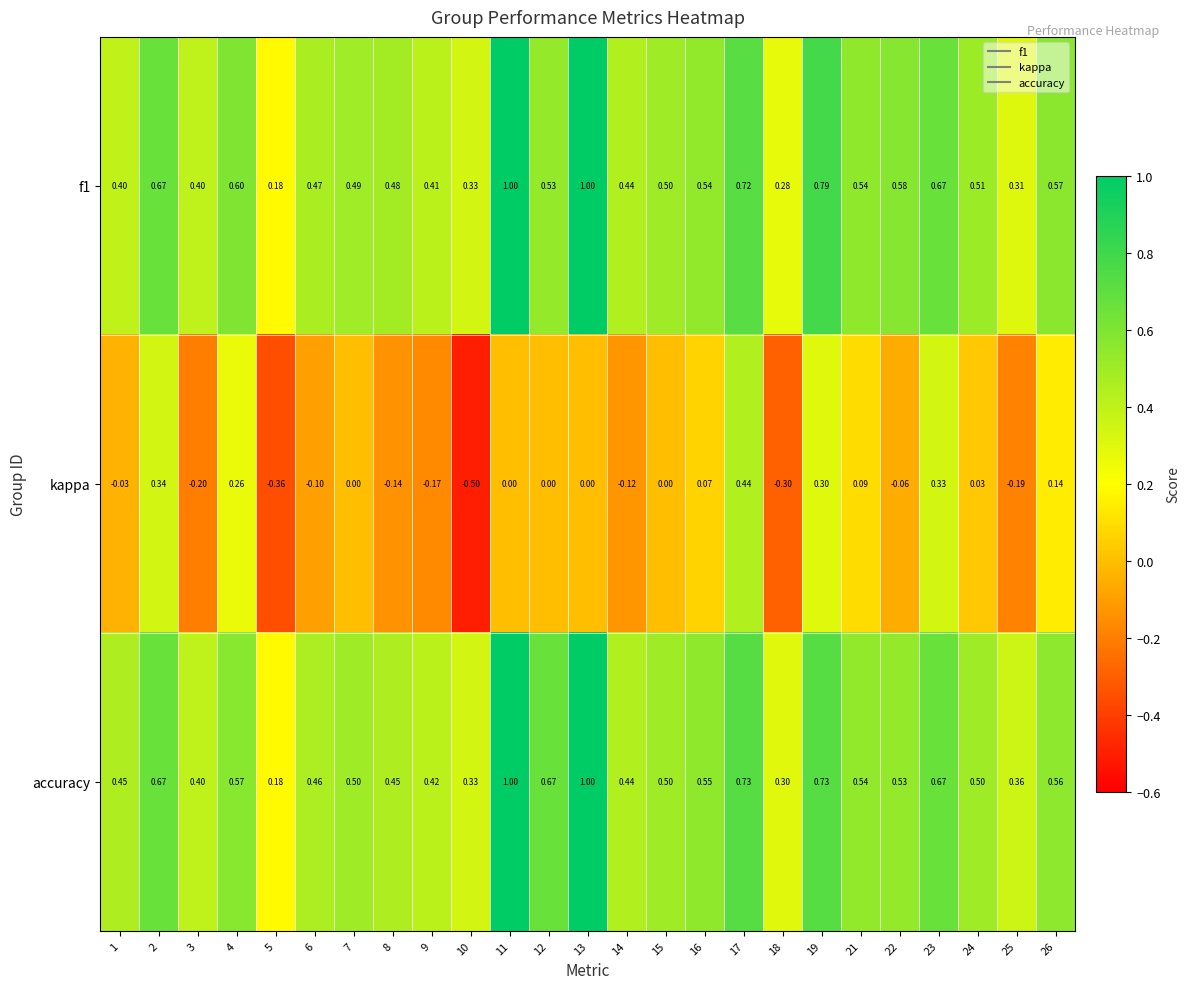

Is the value of kappa at 11 greater than the value of f1 at 3?

No